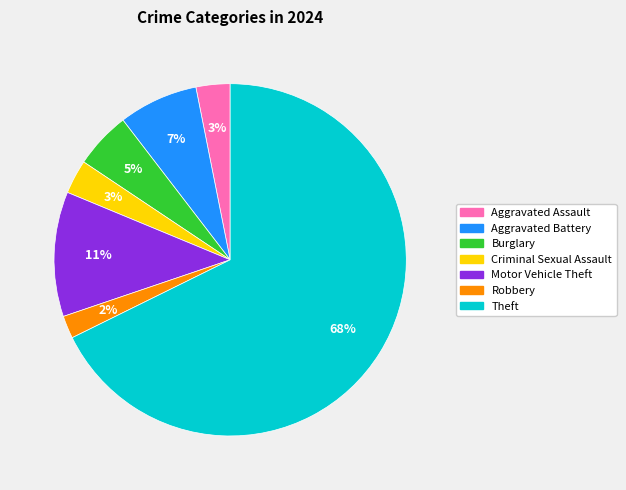

To the nearest percent, what is the average slice percentage?

14%